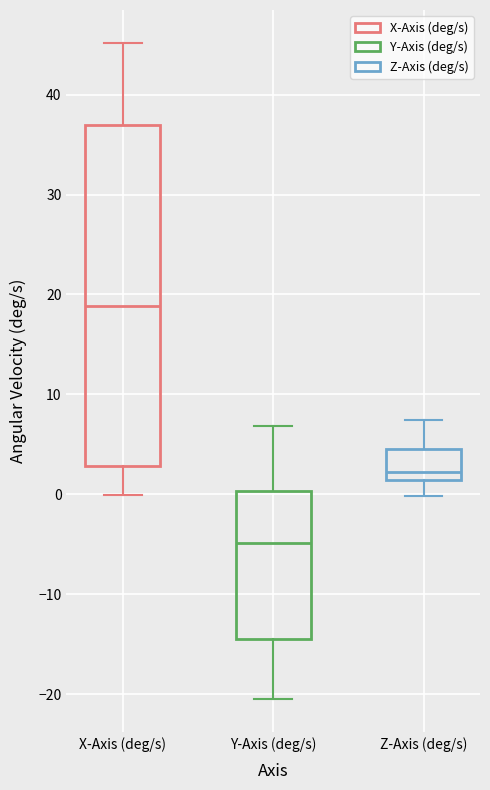

Reading left to right, read every box against the y-axis: the position of its median line, the range the box covers, and the ends of its whiskers. The values are not printed on the chart, so give them approximately, as read against the axis.

X-Axis (deg/s): median 19, box 3 to 37, whiskers 0 to 45
Y-Axis (deg/s): median -5, box -15 to 0, whiskers -21 to 7
Z-Axis (deg/s): median 2, box 1 to 5, whiskers 0 to 7